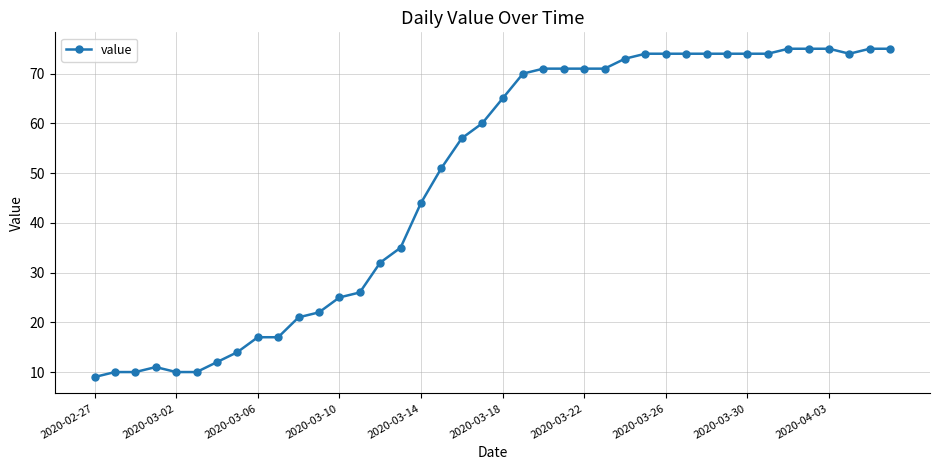

True or false: the data has more than 0 interior local peaks.

True